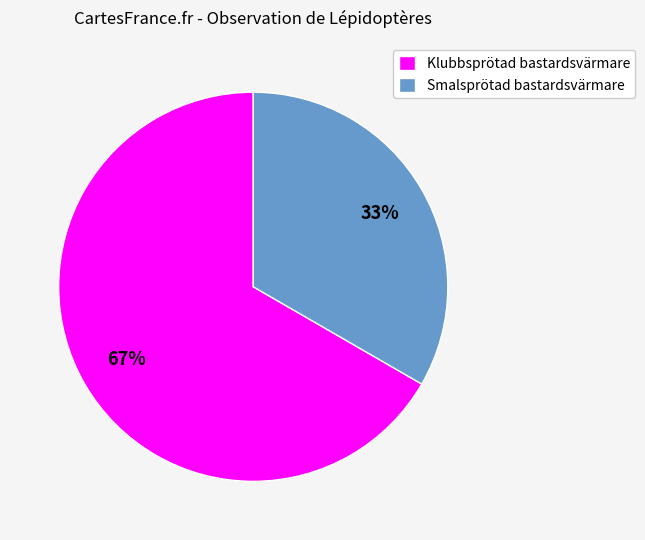

Is the sum of Smalsprötad bastardsvärmare and Klubbsprötad bastardsvärmare greater than half?

Yes